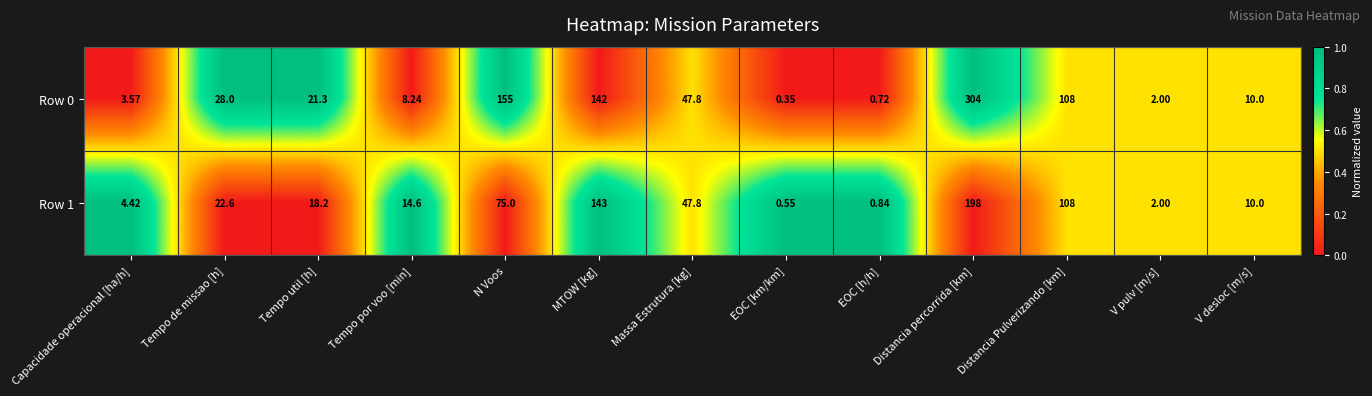

At which category does the chart reach its peak across all series?

Distancia percorrida [km]